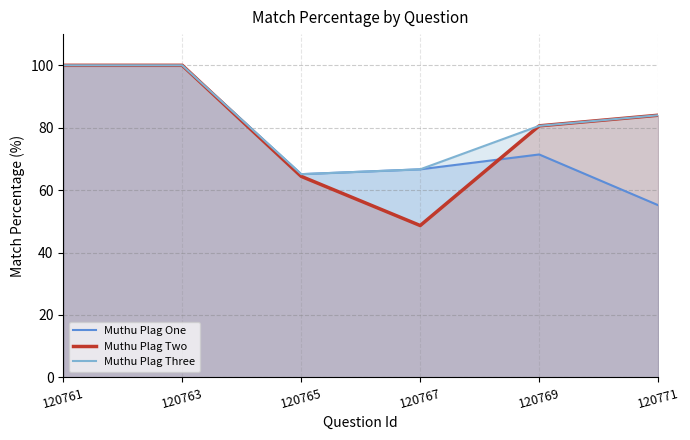

True or false: Muthu Plag Three and Muthu Plag Two cross at least once.

False